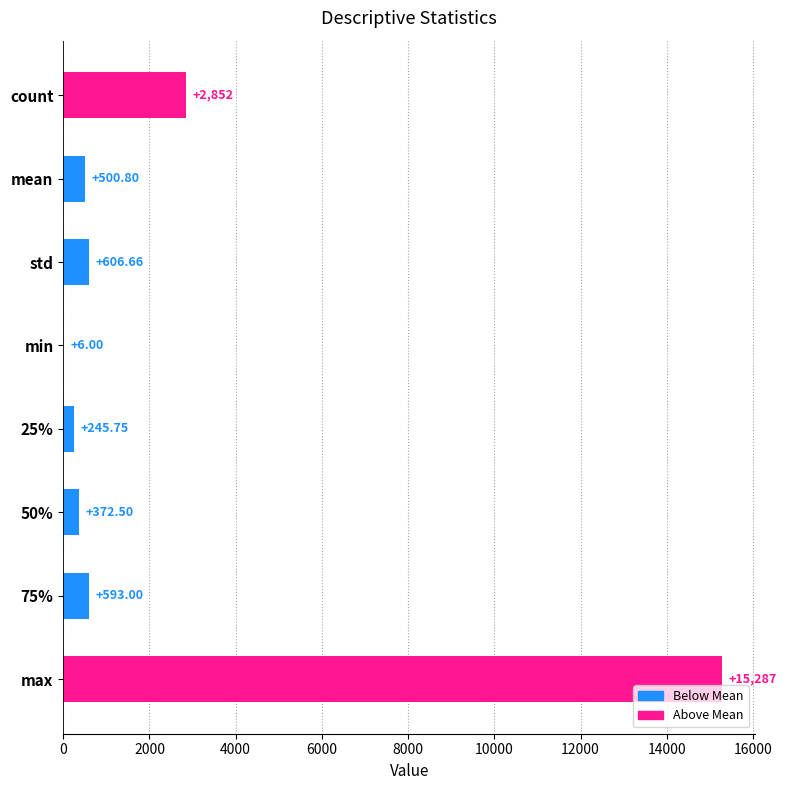

Approximately how many times larger is the value at max compared to 75%?

25.8